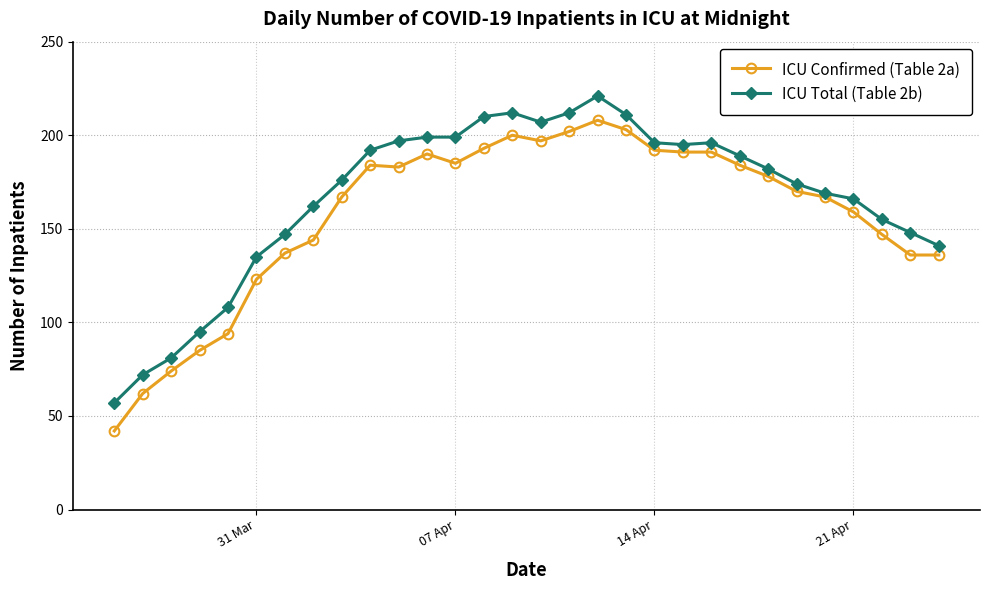

Which series has the widest spread of values?

ICU Confirmed (Table 2a)